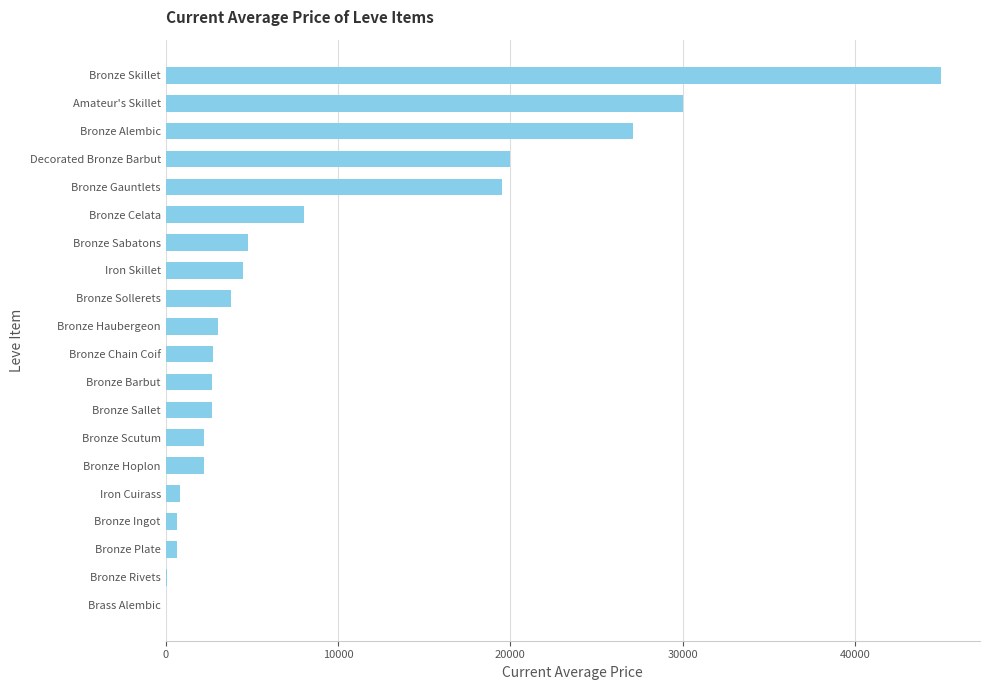

What is the sum of all values?

180485.5